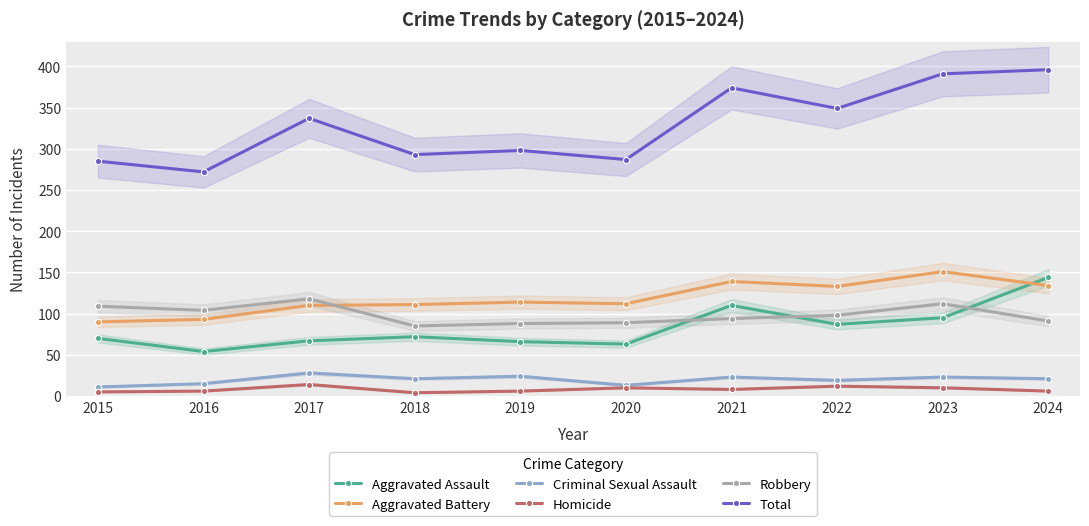

What is the spread (max minus min) of values at 2016?

266